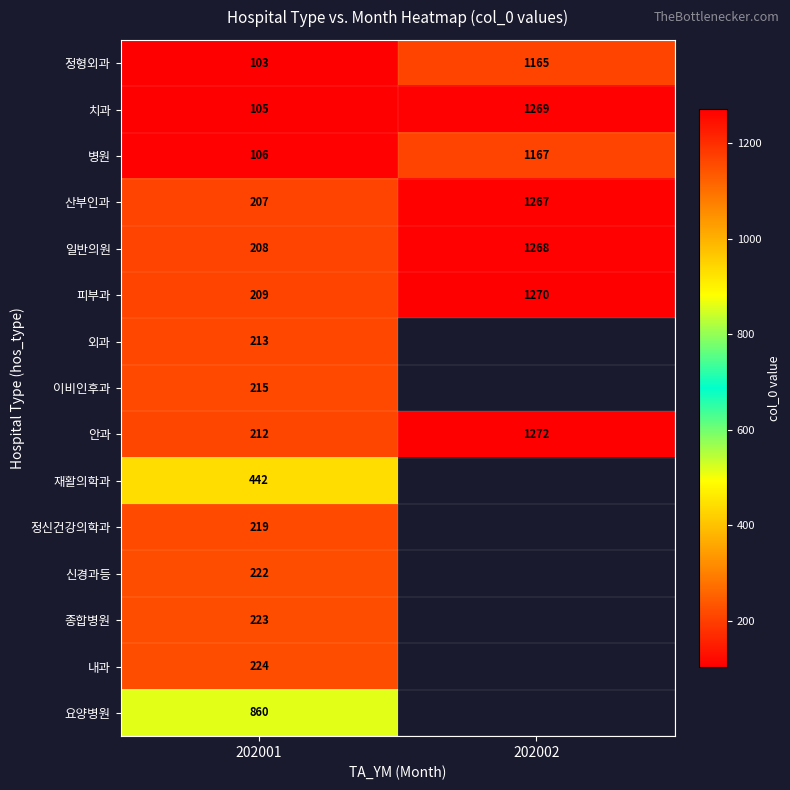

What is the spread (max minus min) of values at 202002?

107.0